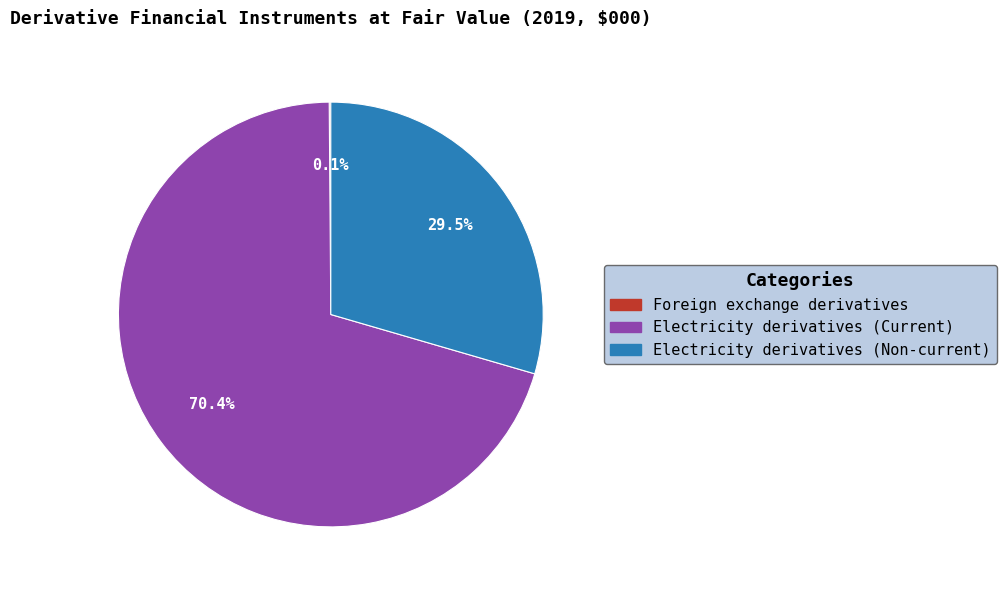

Is the sum of Electricity derivatives (Non-current) and Electricity derivatives (Current) greater than half?

Yes